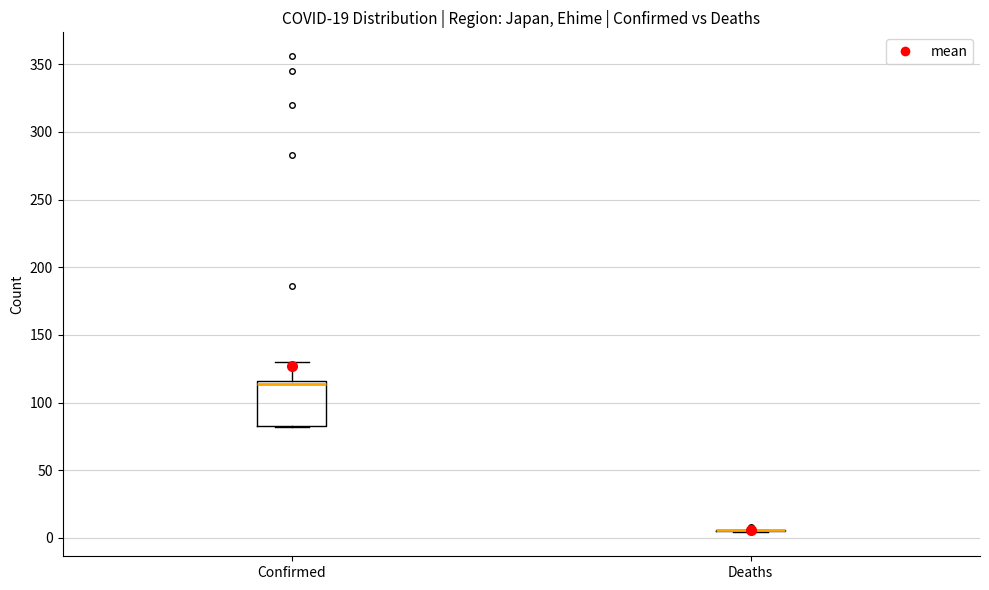

Reading left to right, read every box against the y-axis: the position of its median line, the range the box covers, and the ends of its whiskers. The values are not printed on the chart, so give them approximately, as read against the axis.

Confirmed: median 115 (just below the box's upper edge), box 85 to 115, whiskers 80 to 130
Deaths: box collapsed to a line at 5, whiskers 5 to 5